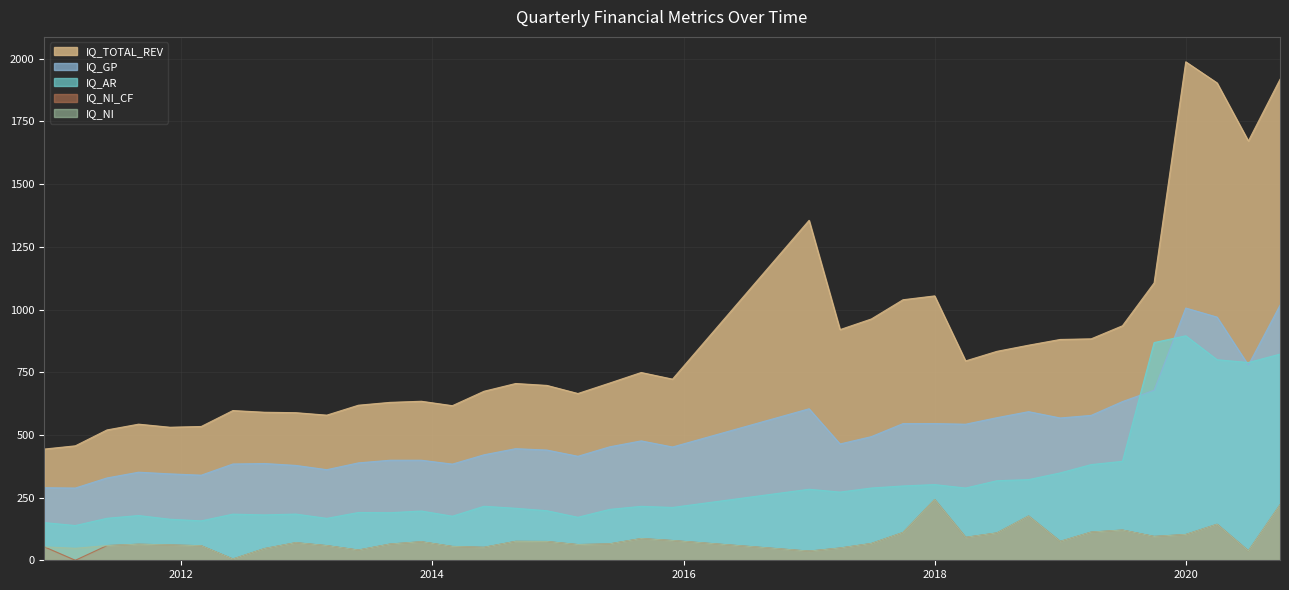

True or false: IQ_AR and IQ_NI cross at least once.

False